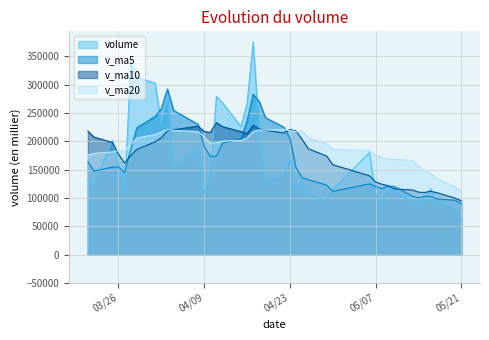

Which series ends up on top after the final intersection of v_ma10 and volume?

v_ma10